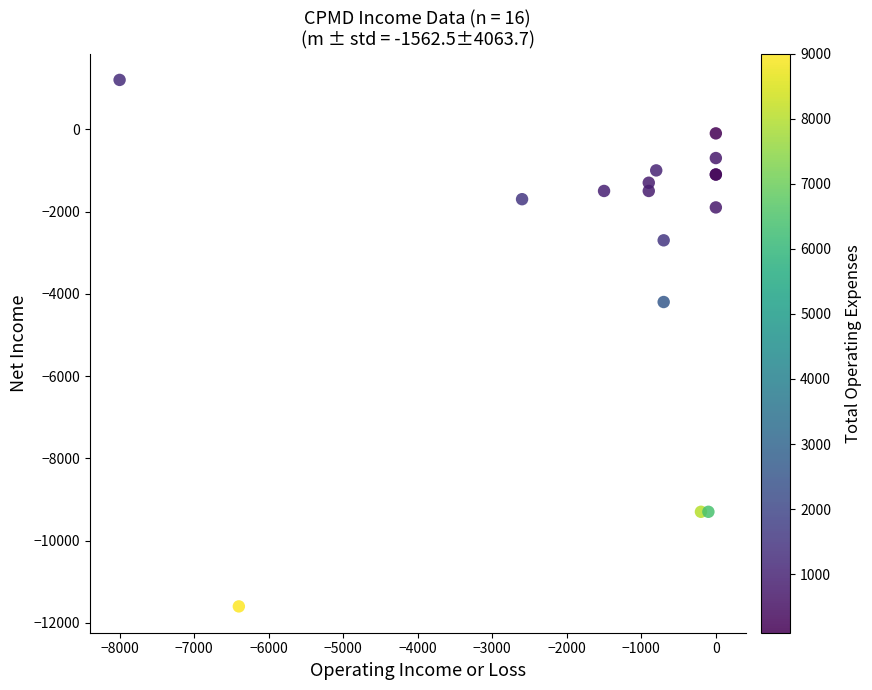

What Y value in the scatter plot is closest to -5200?

-4200